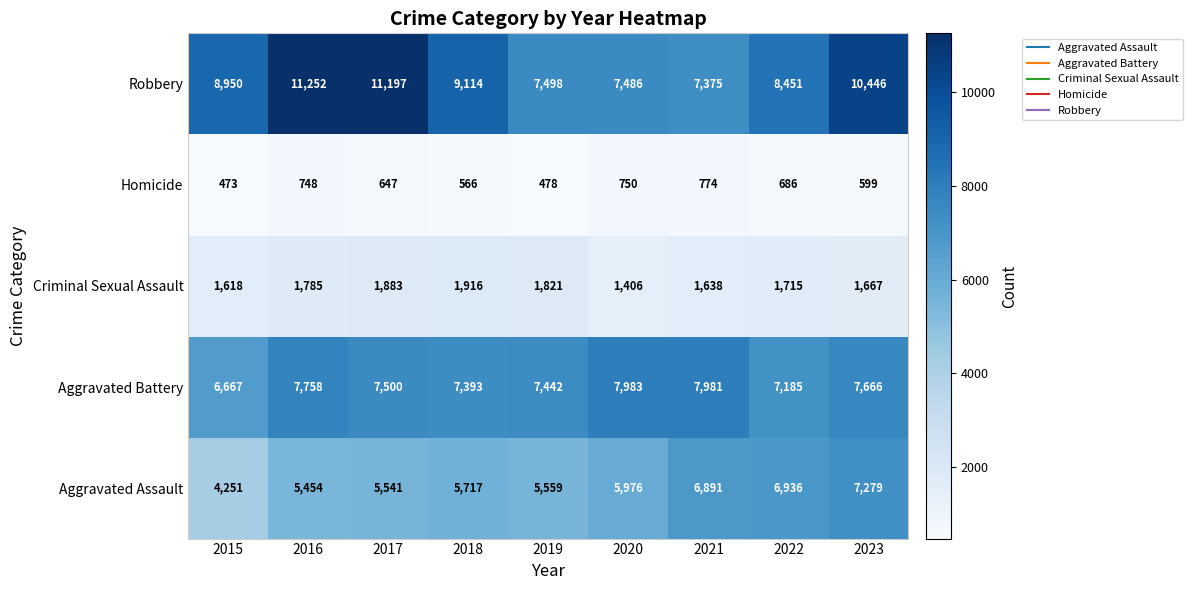

The value of Aggravated Battery at 2015 is 6667. True or false?

True